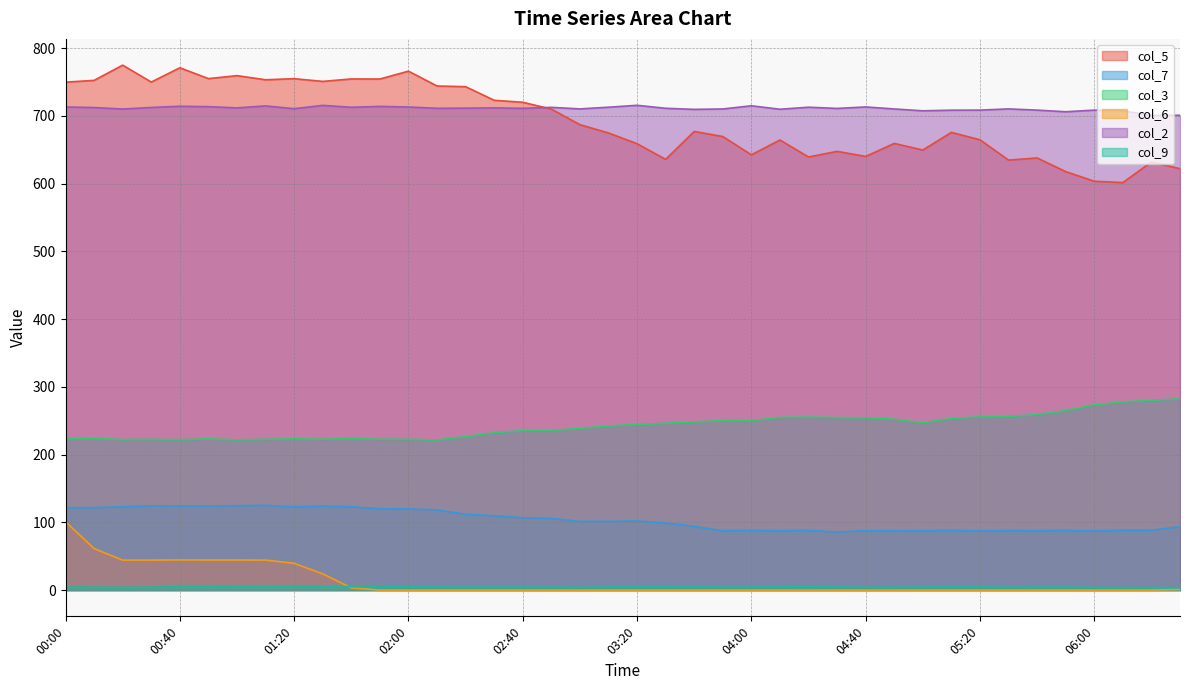

At which category does the chart reach its peak across all series?

9.8